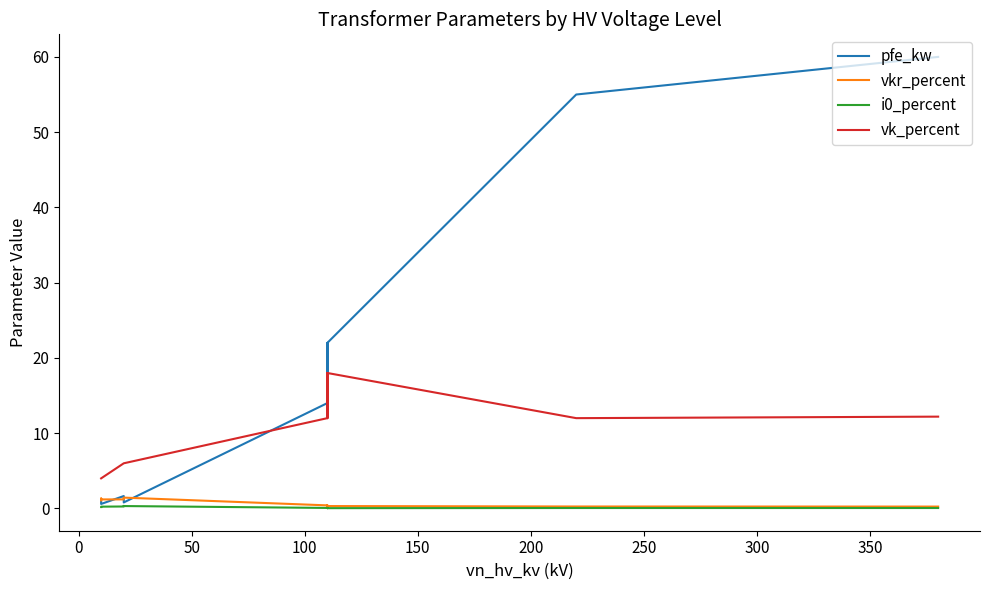

How many data points does each series have?

14